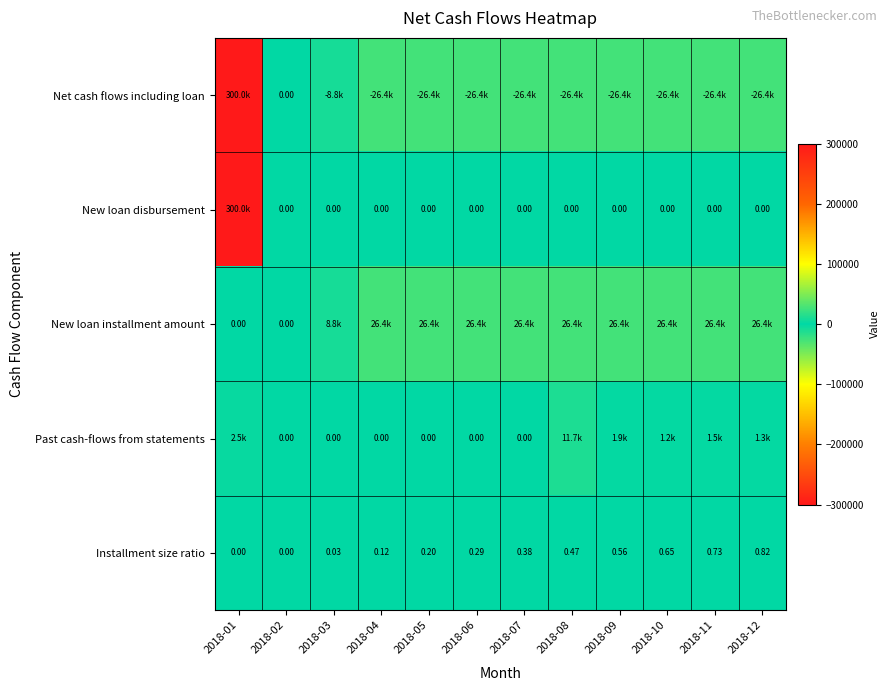

At which label does Past cash-flows from statements first exceed 1241?

2018-01